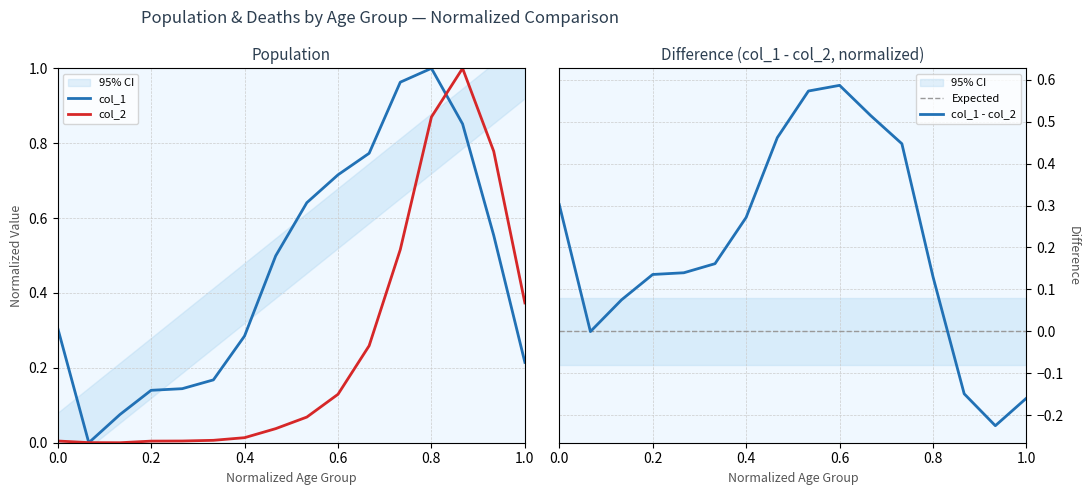

What is the value of the col_1 point at the 6th from the left?

0.2